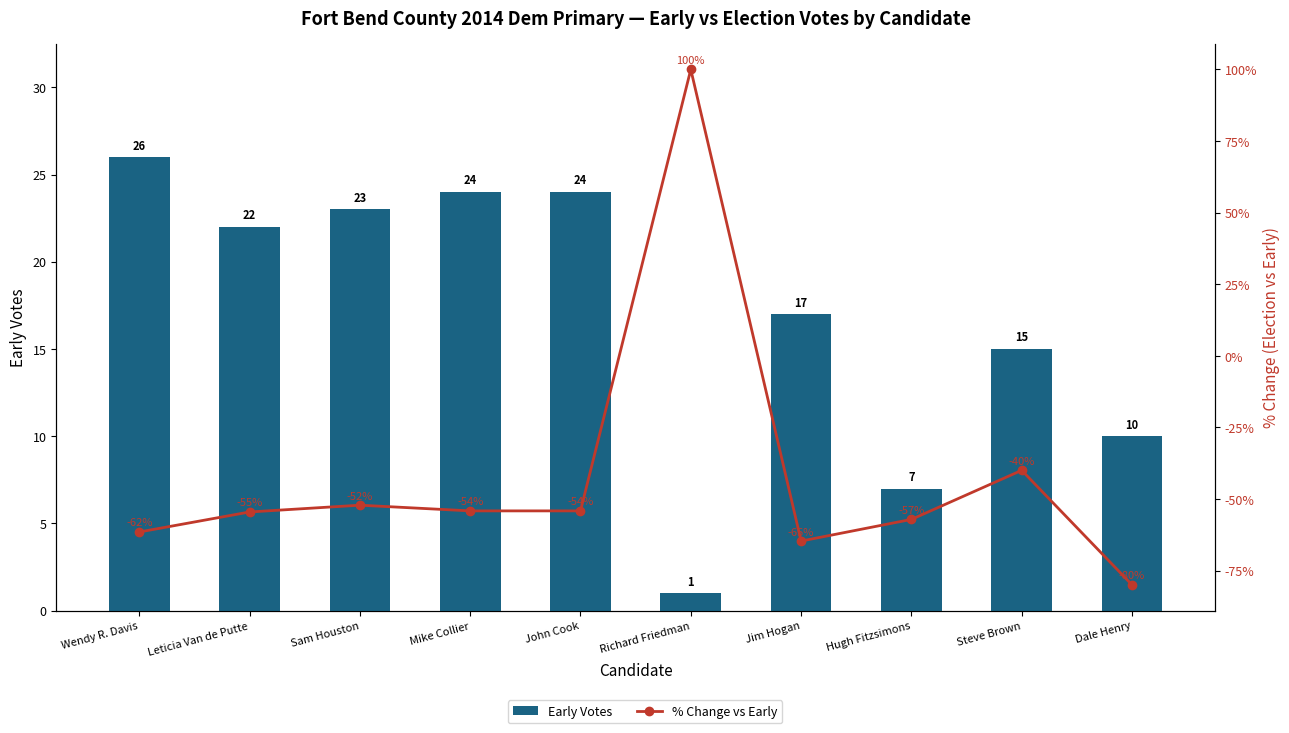

What is the difference between the highest and lowest values at Dale Henry?

90.0